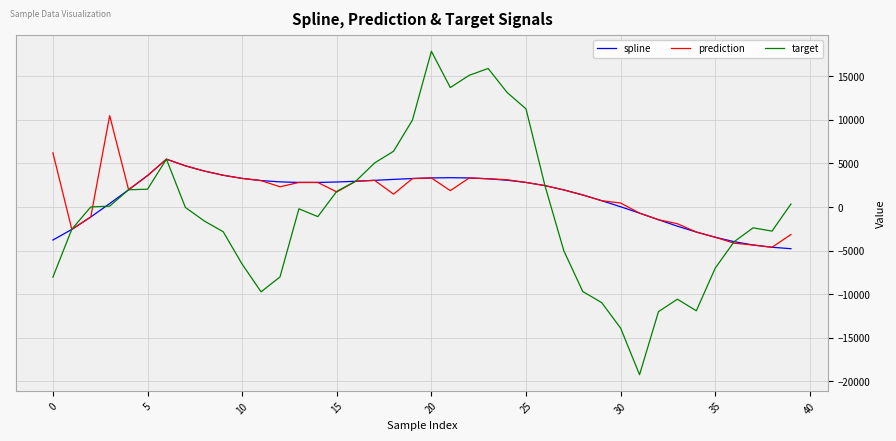

What is the highest value of the target series?

17871.5